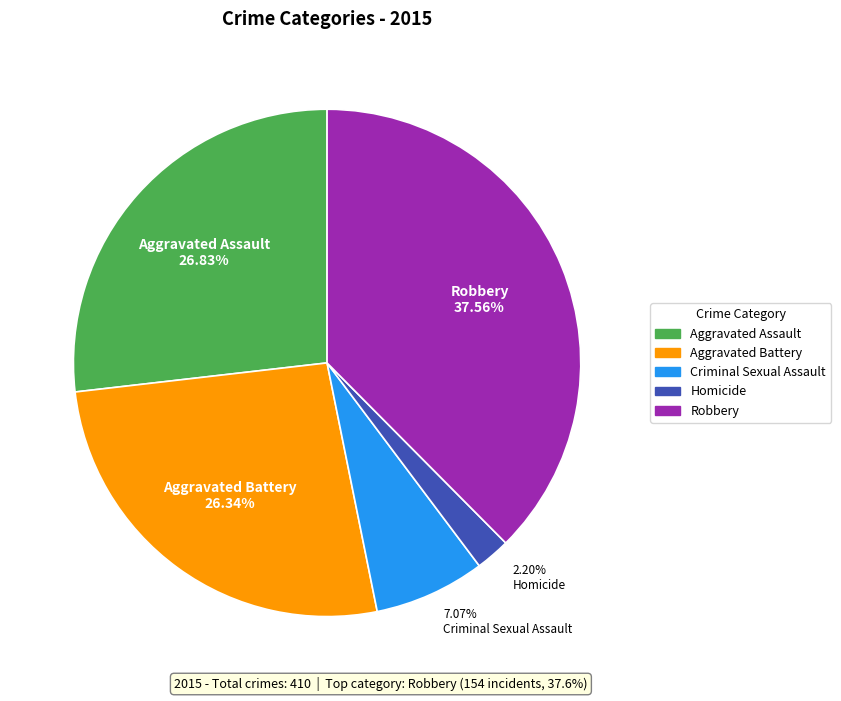

Which slice is the largest?

Robbery